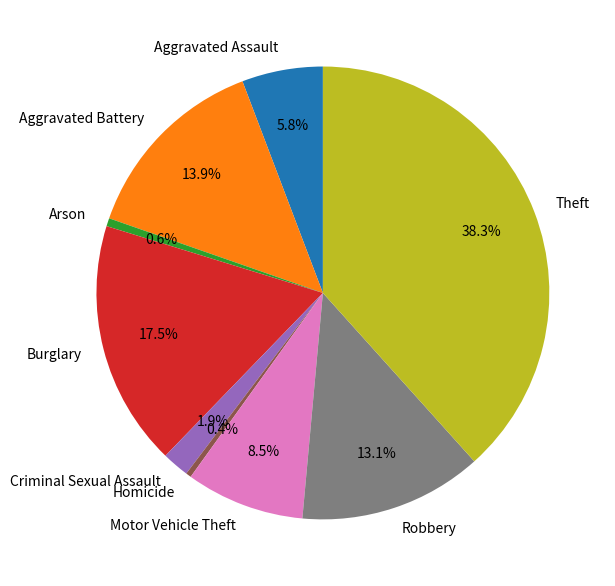

Is there any slice that represents more than half of the pie?

No